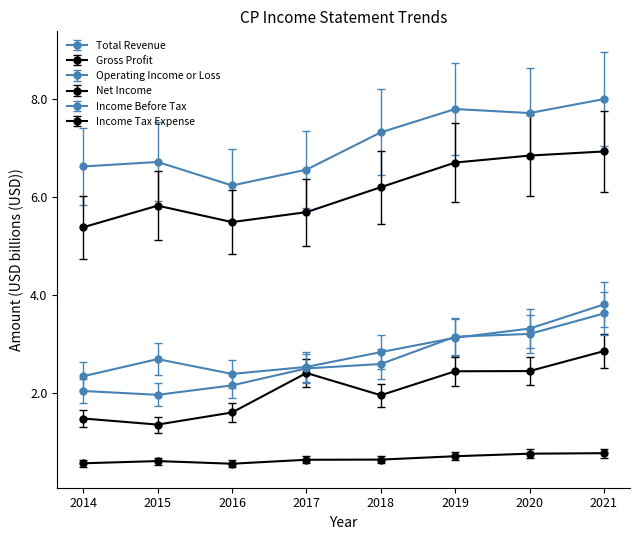

How many lines are shown in the chart?

6